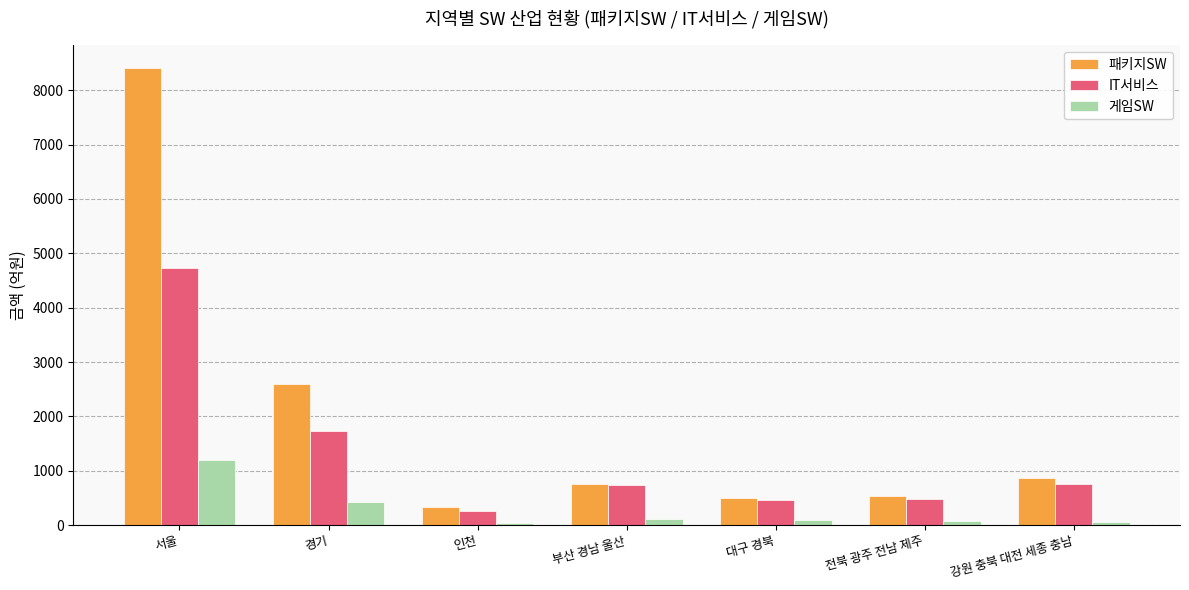

What is the average value of the 게임SW series?

285